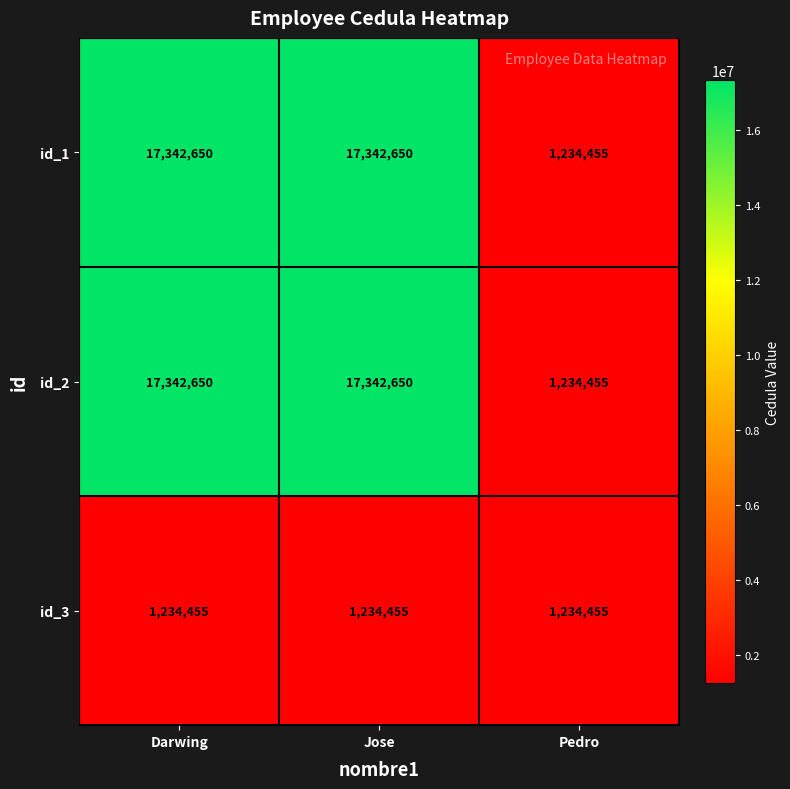

What is the sum of all id_3 values?

3703365